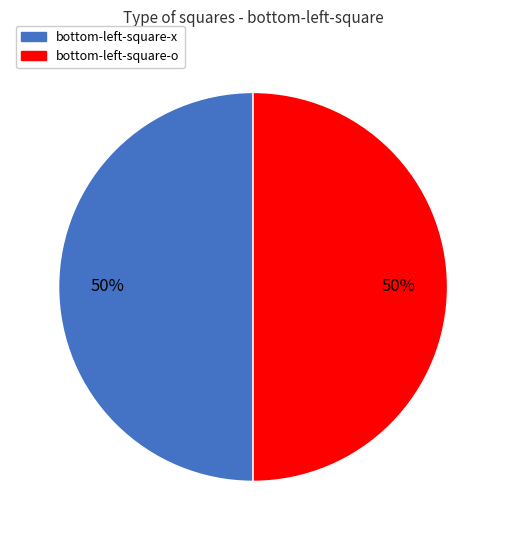

To the nearest percent, what is the average slice percentage?

50%